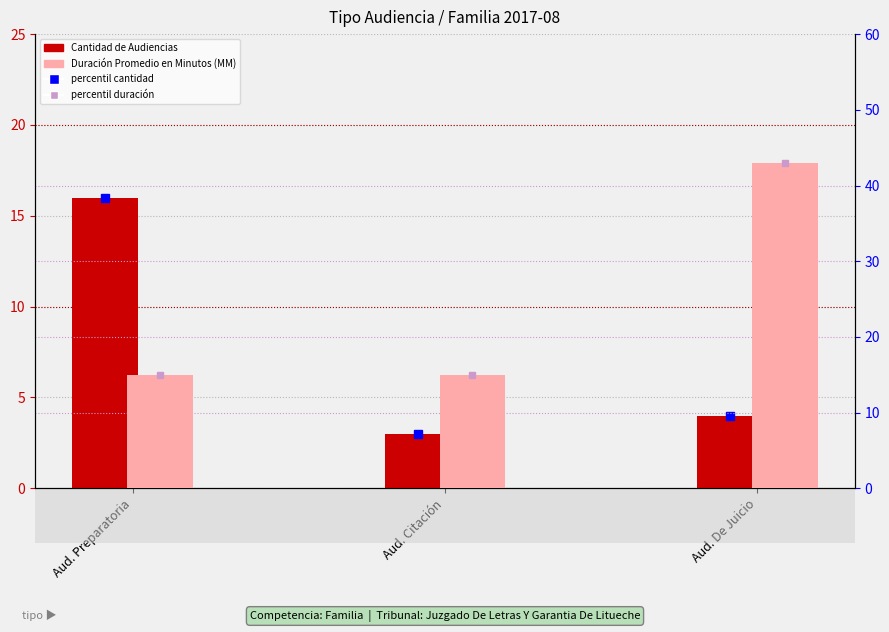

Reading left to right, transcribe all the data shown in this chart.

Cantidad de Audiencias: 16	3	4
Duración Promedio en Minutos (MM): 15	15	43